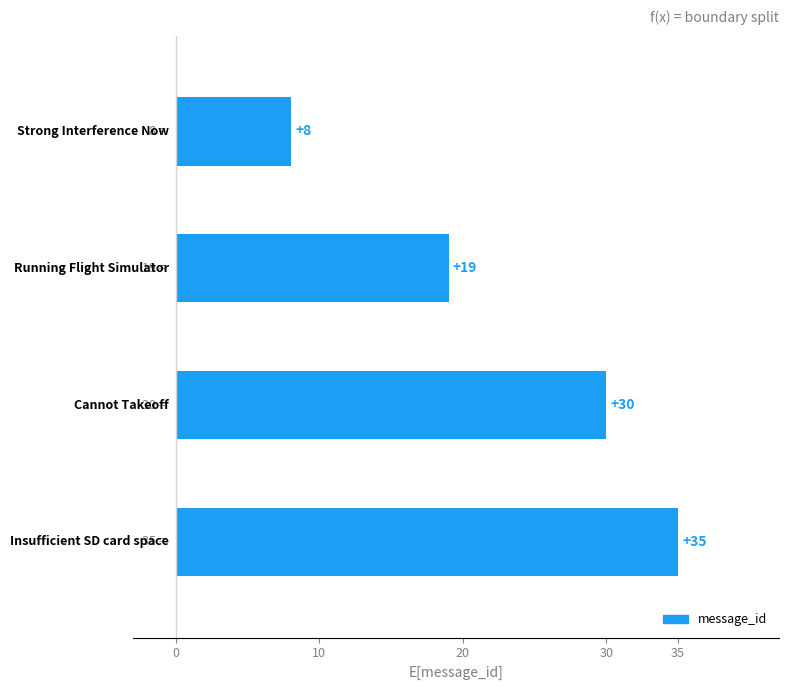

How many values are between 19 and 35?

3